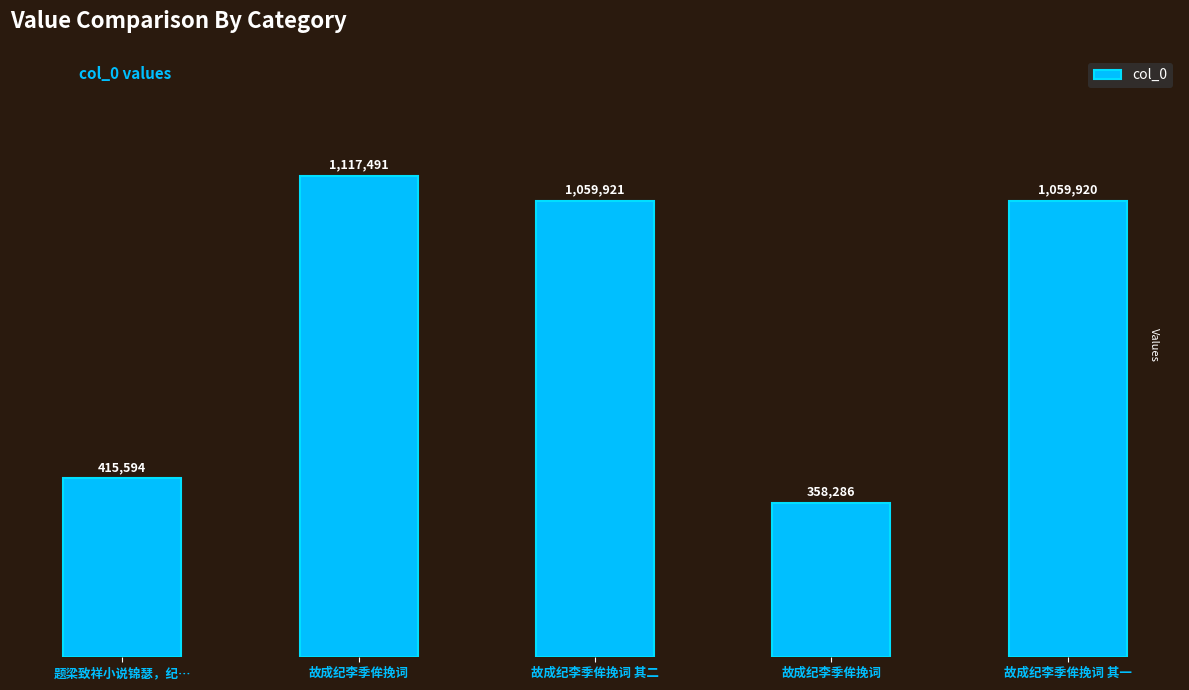

Does the chart contain any negative values?

No